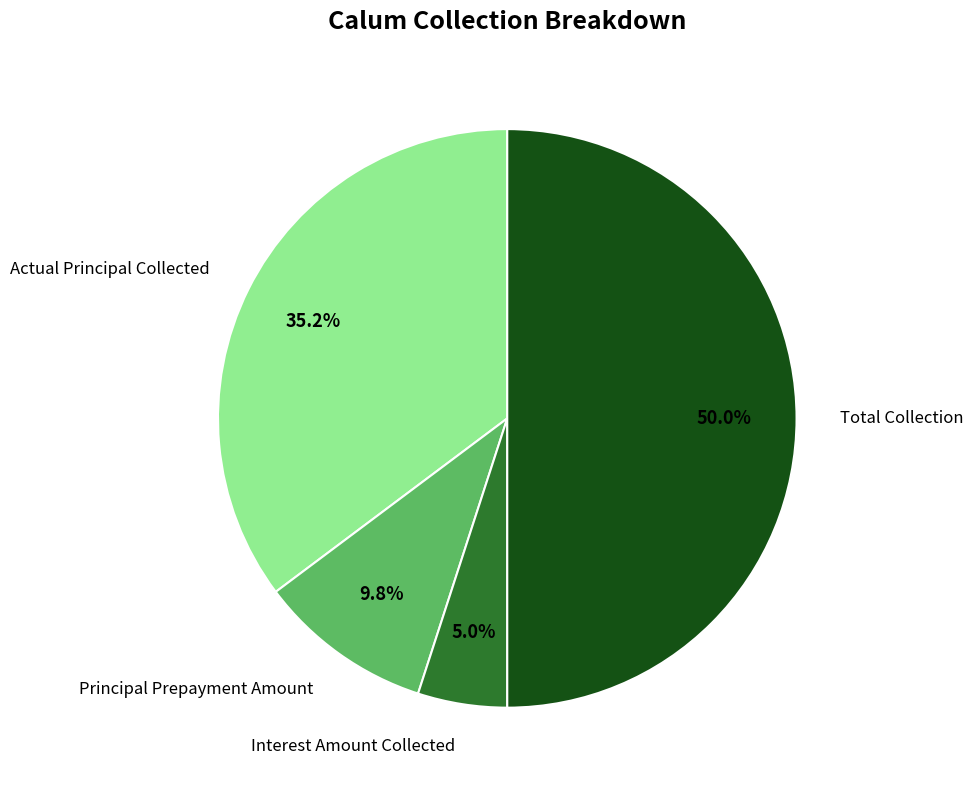

What percentage is the Actual Principal Collected slice, to the nearest percent?

35%